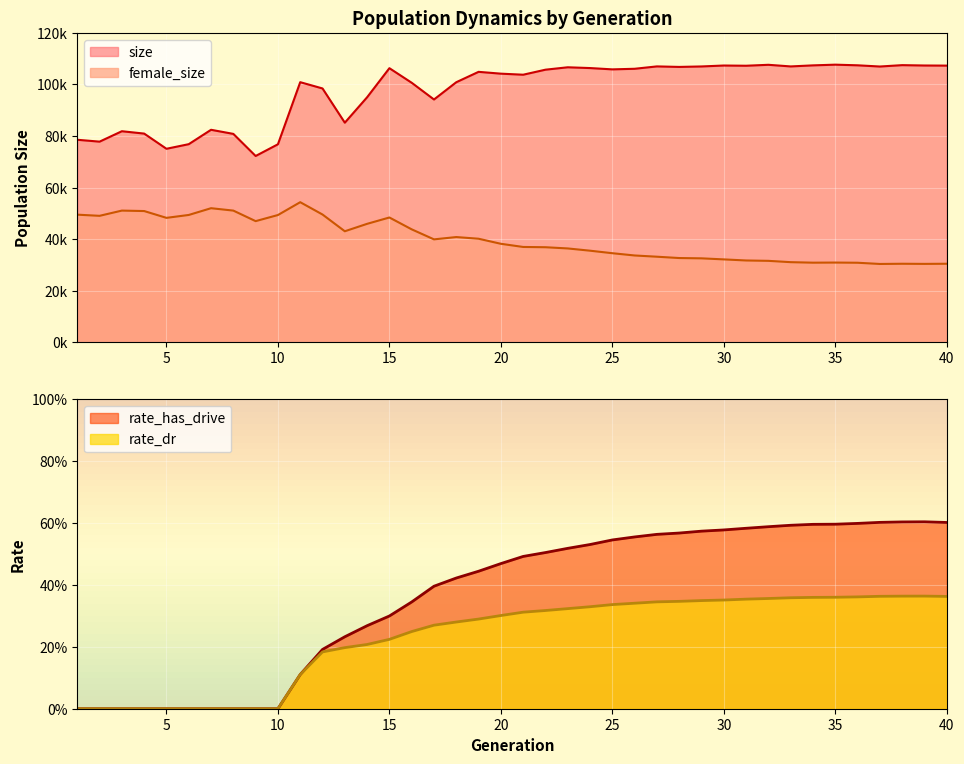

Which has a higher value, 20 or 2?

20